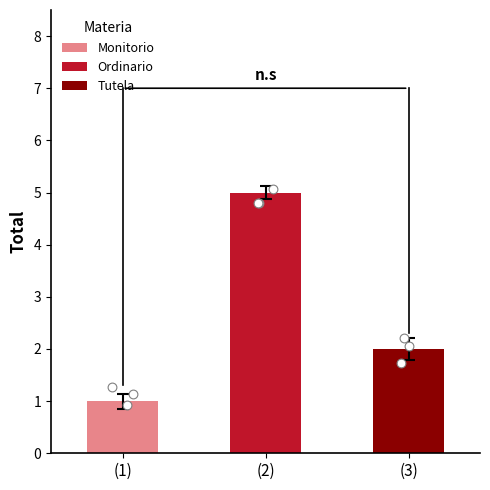

Which has a higher value, Monitorio or Ordinario?

Ordinario